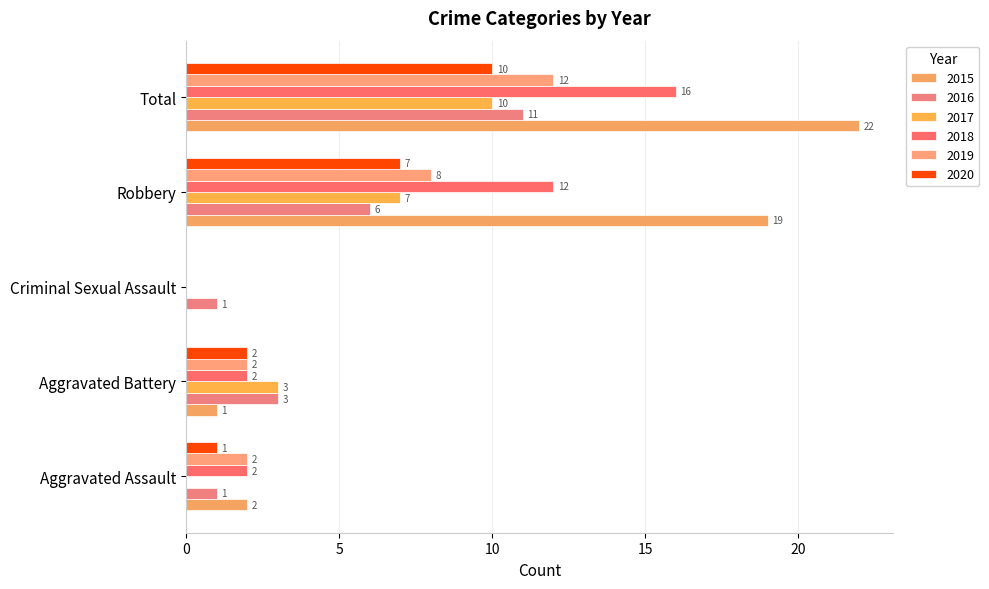

The 2015 series shows 22 at Total. True or false?

True